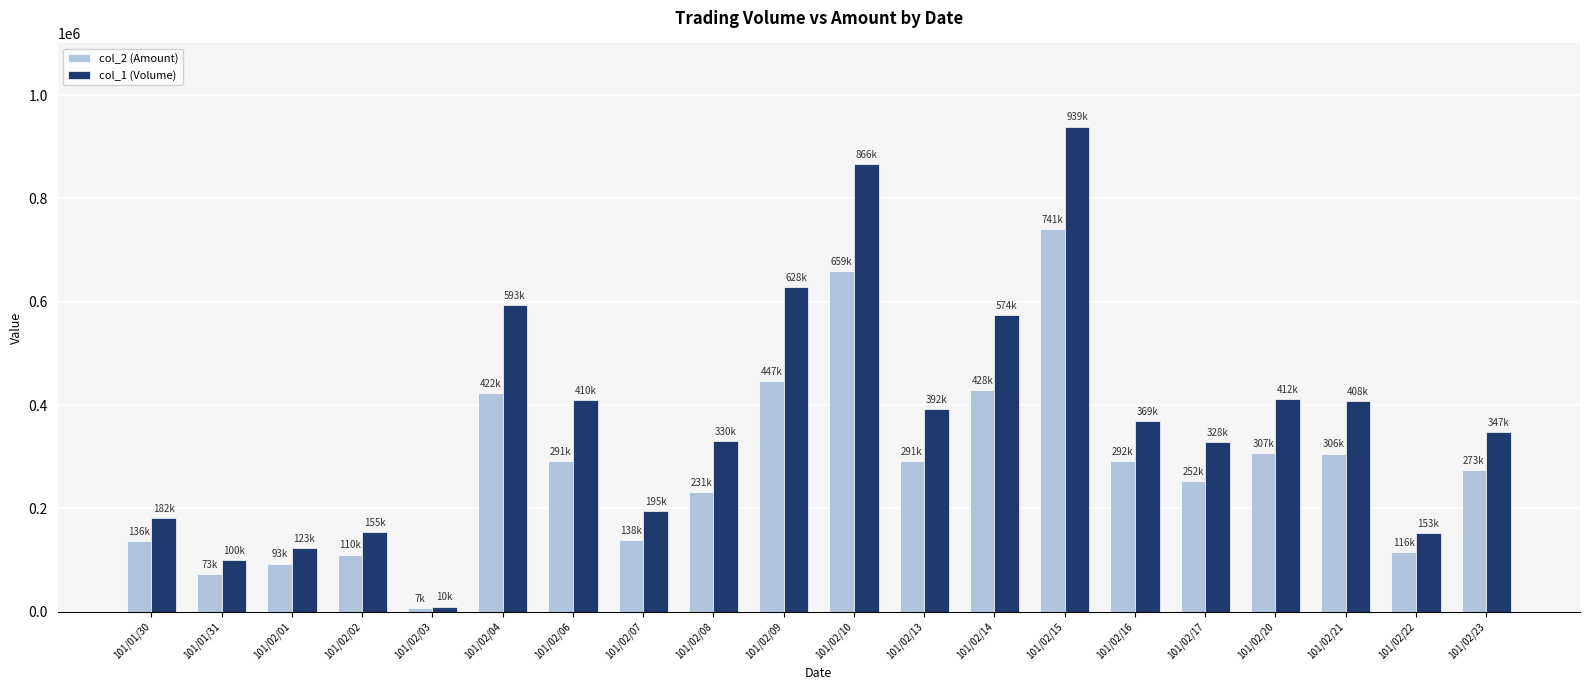

Does the chart contain stacked bars?

No